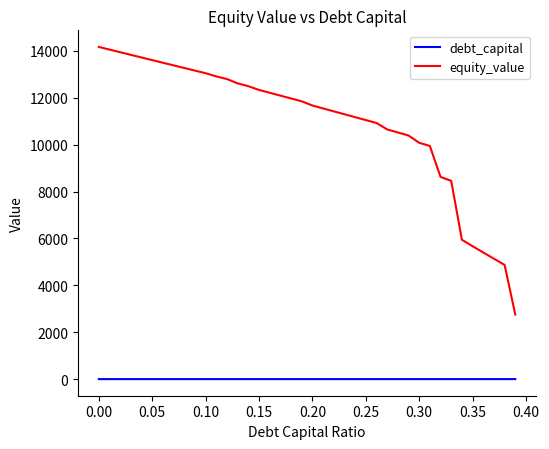

How many series are shown in this chart?

2